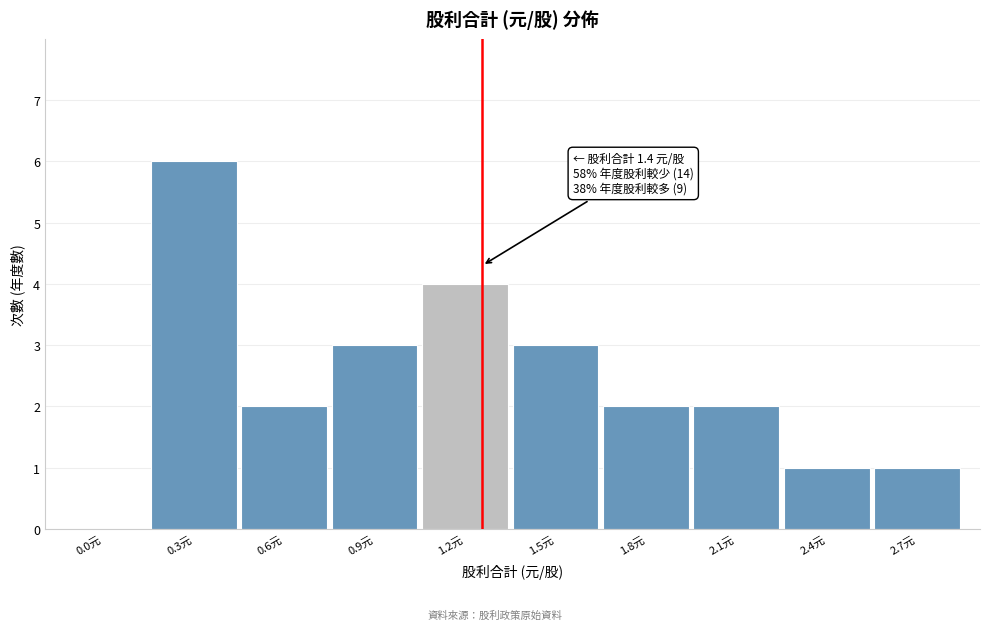

Reading right to left, transcribe all the data shown in this chart.

2.7元=1	2.4元=1	2.1元=2	1.8元=2	1.5元=3	1.2元=4	0.9元=3	0.6元=2	0.3元=6	0.0元=0